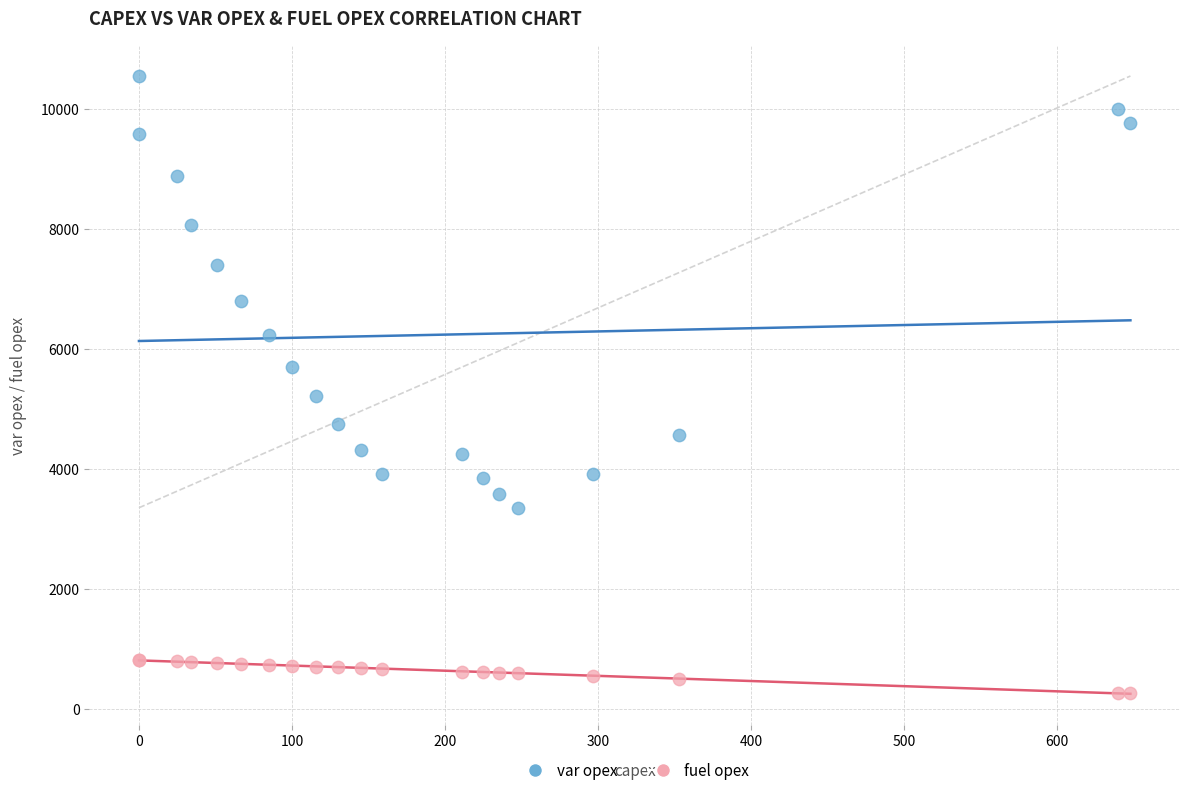

Which series reaches the minimum Y coordinate?

fuel opex